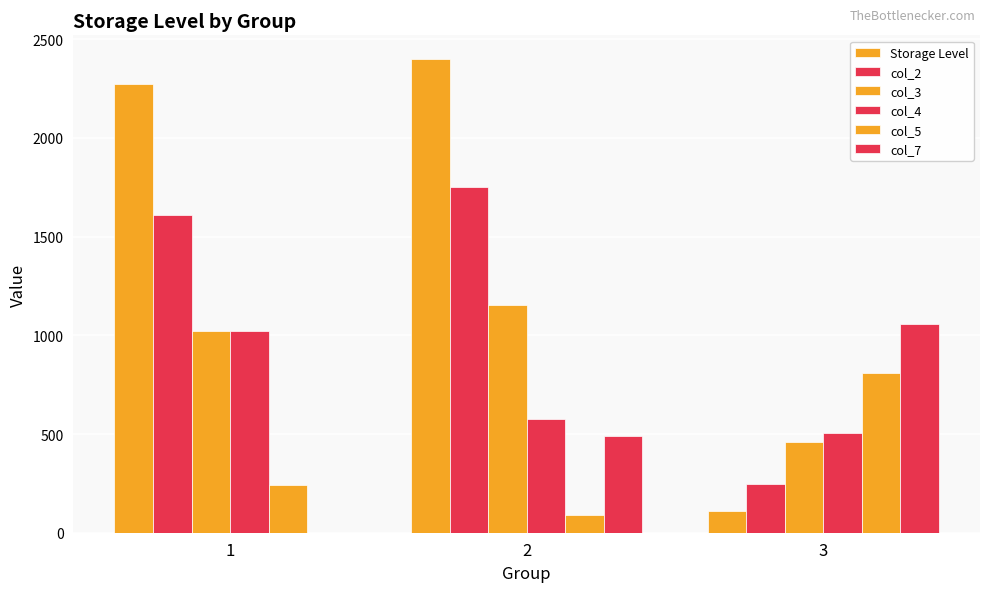

Count the number of categories in the chart.

3